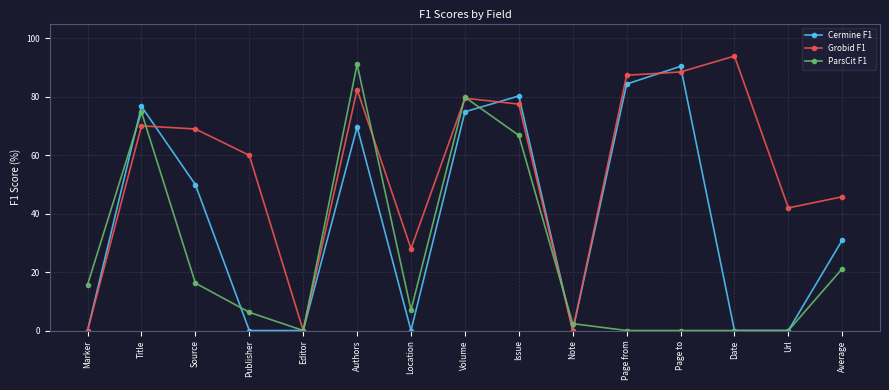

Which series has the widest spread of values?

Grobid F1